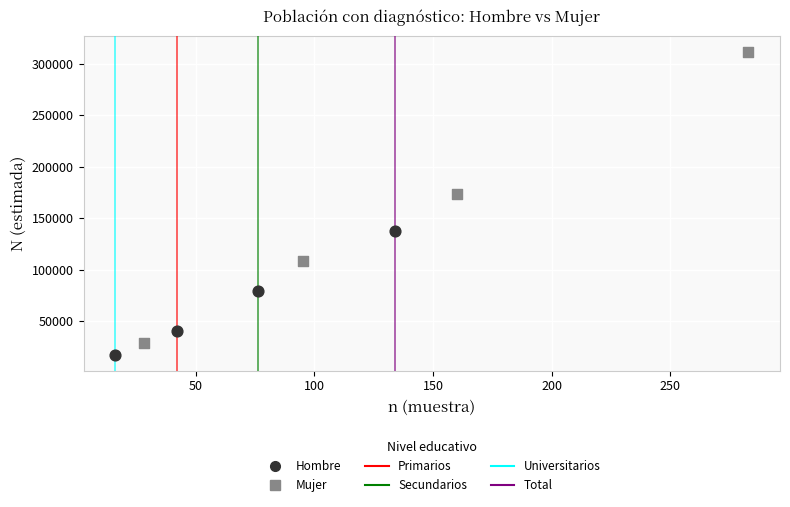

Which series has the largest Y range (max minus min)?

Mujer